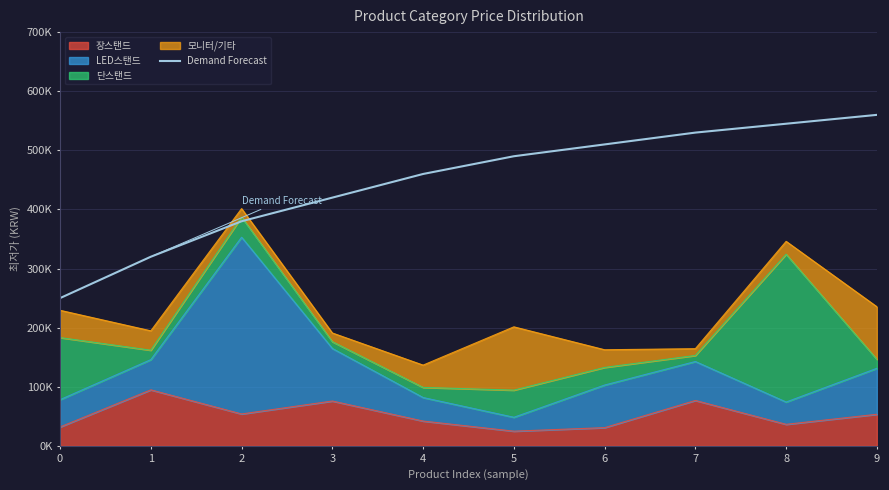

What is the difference between the maximum and second lowest values?

240000